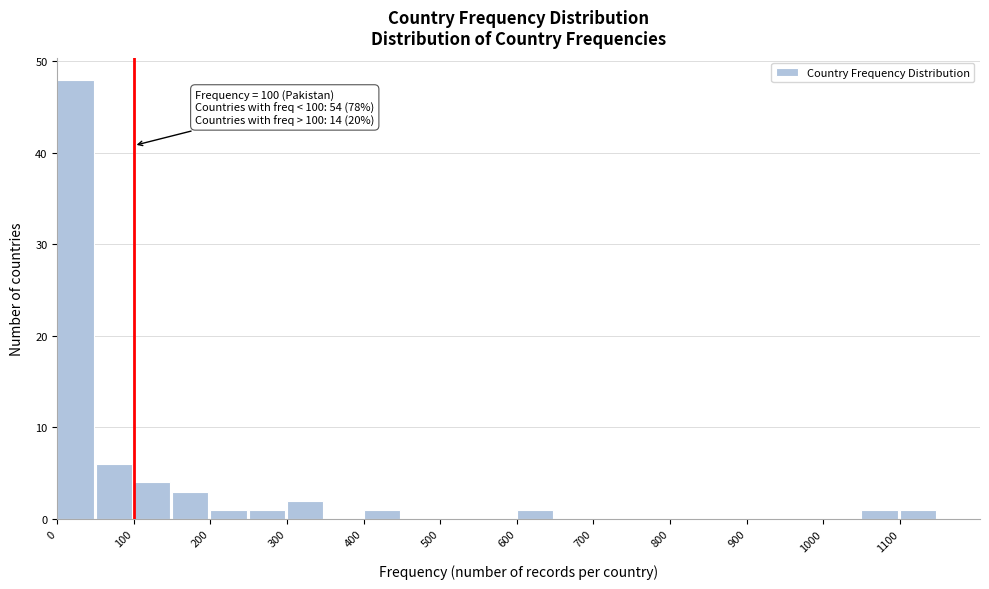

Over which range of the x-axis is the bar tallest?

0 to 50